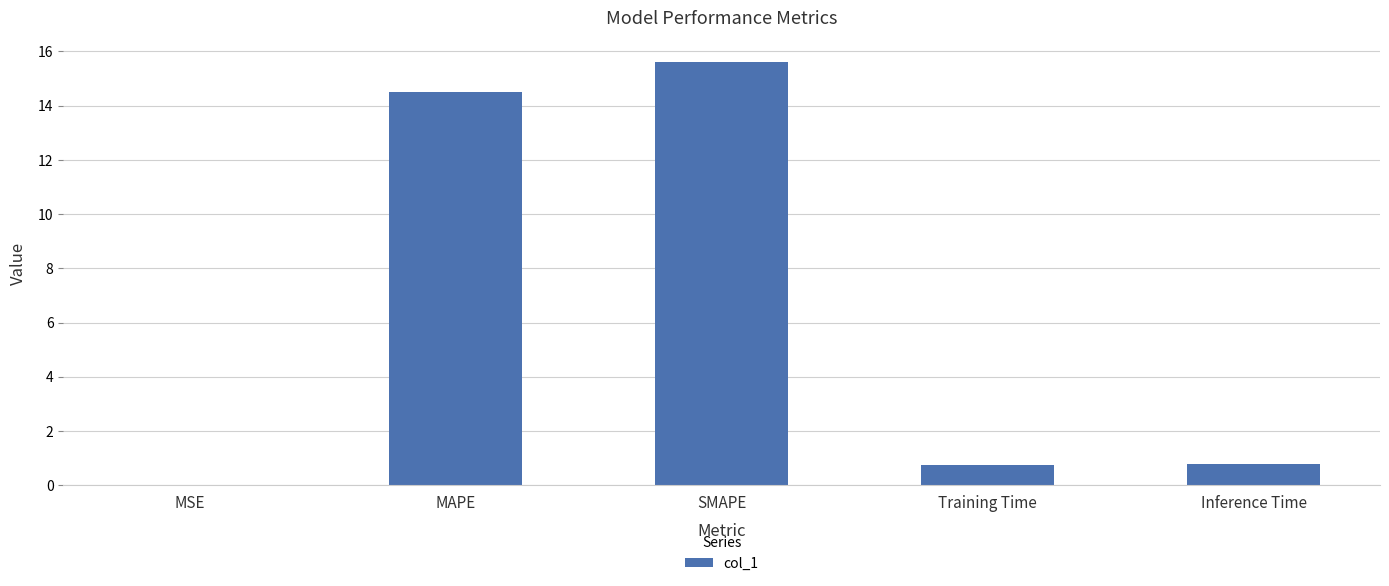

Are the bars horizontal?

No